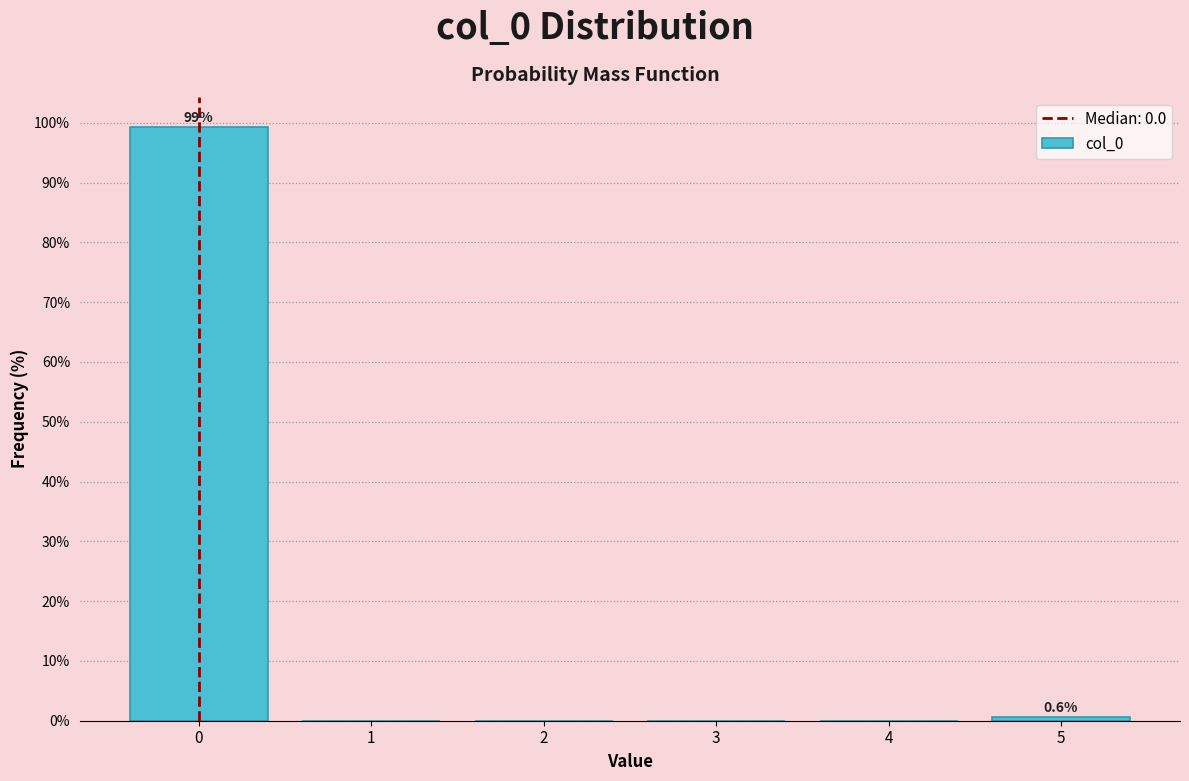

Over which range of the x-axis is the bar tallest?

-0.5 to 0.5